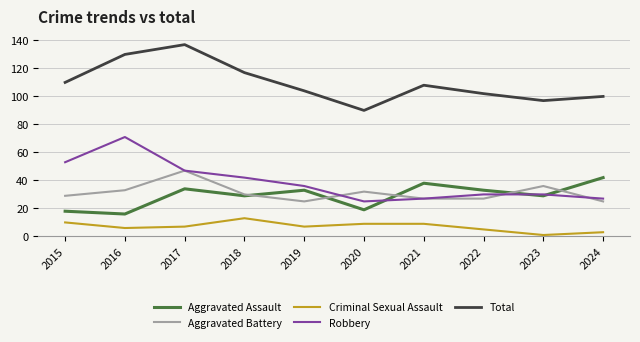

What is the sum of all Total values?

1095